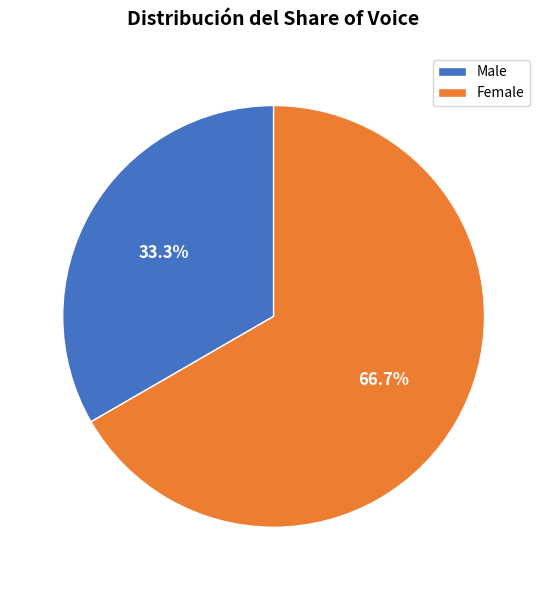

Does any single category account for the majority?

Yes